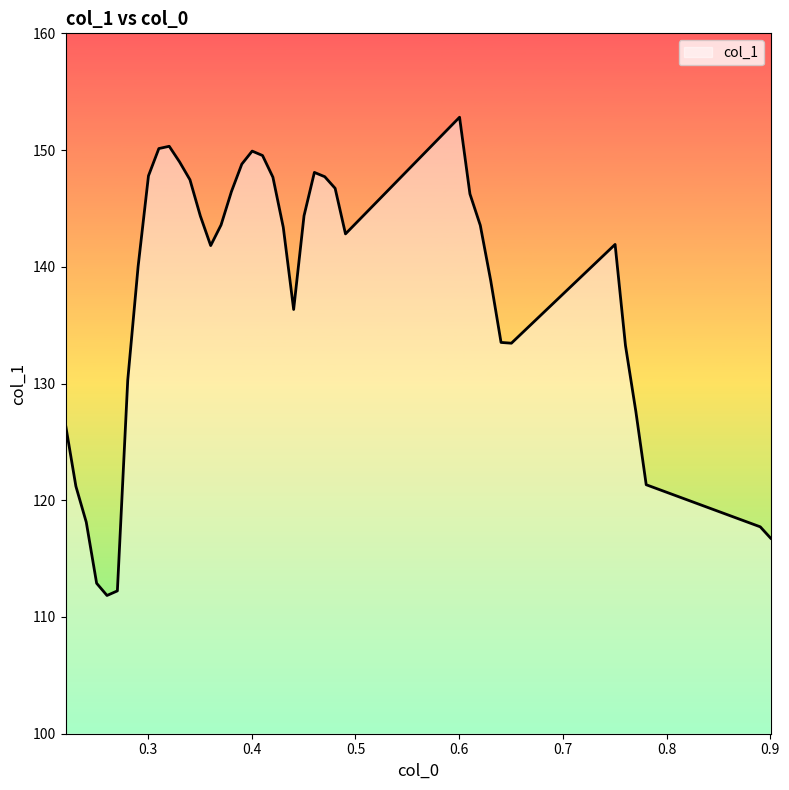

What is the greatest value displayed?

152.8